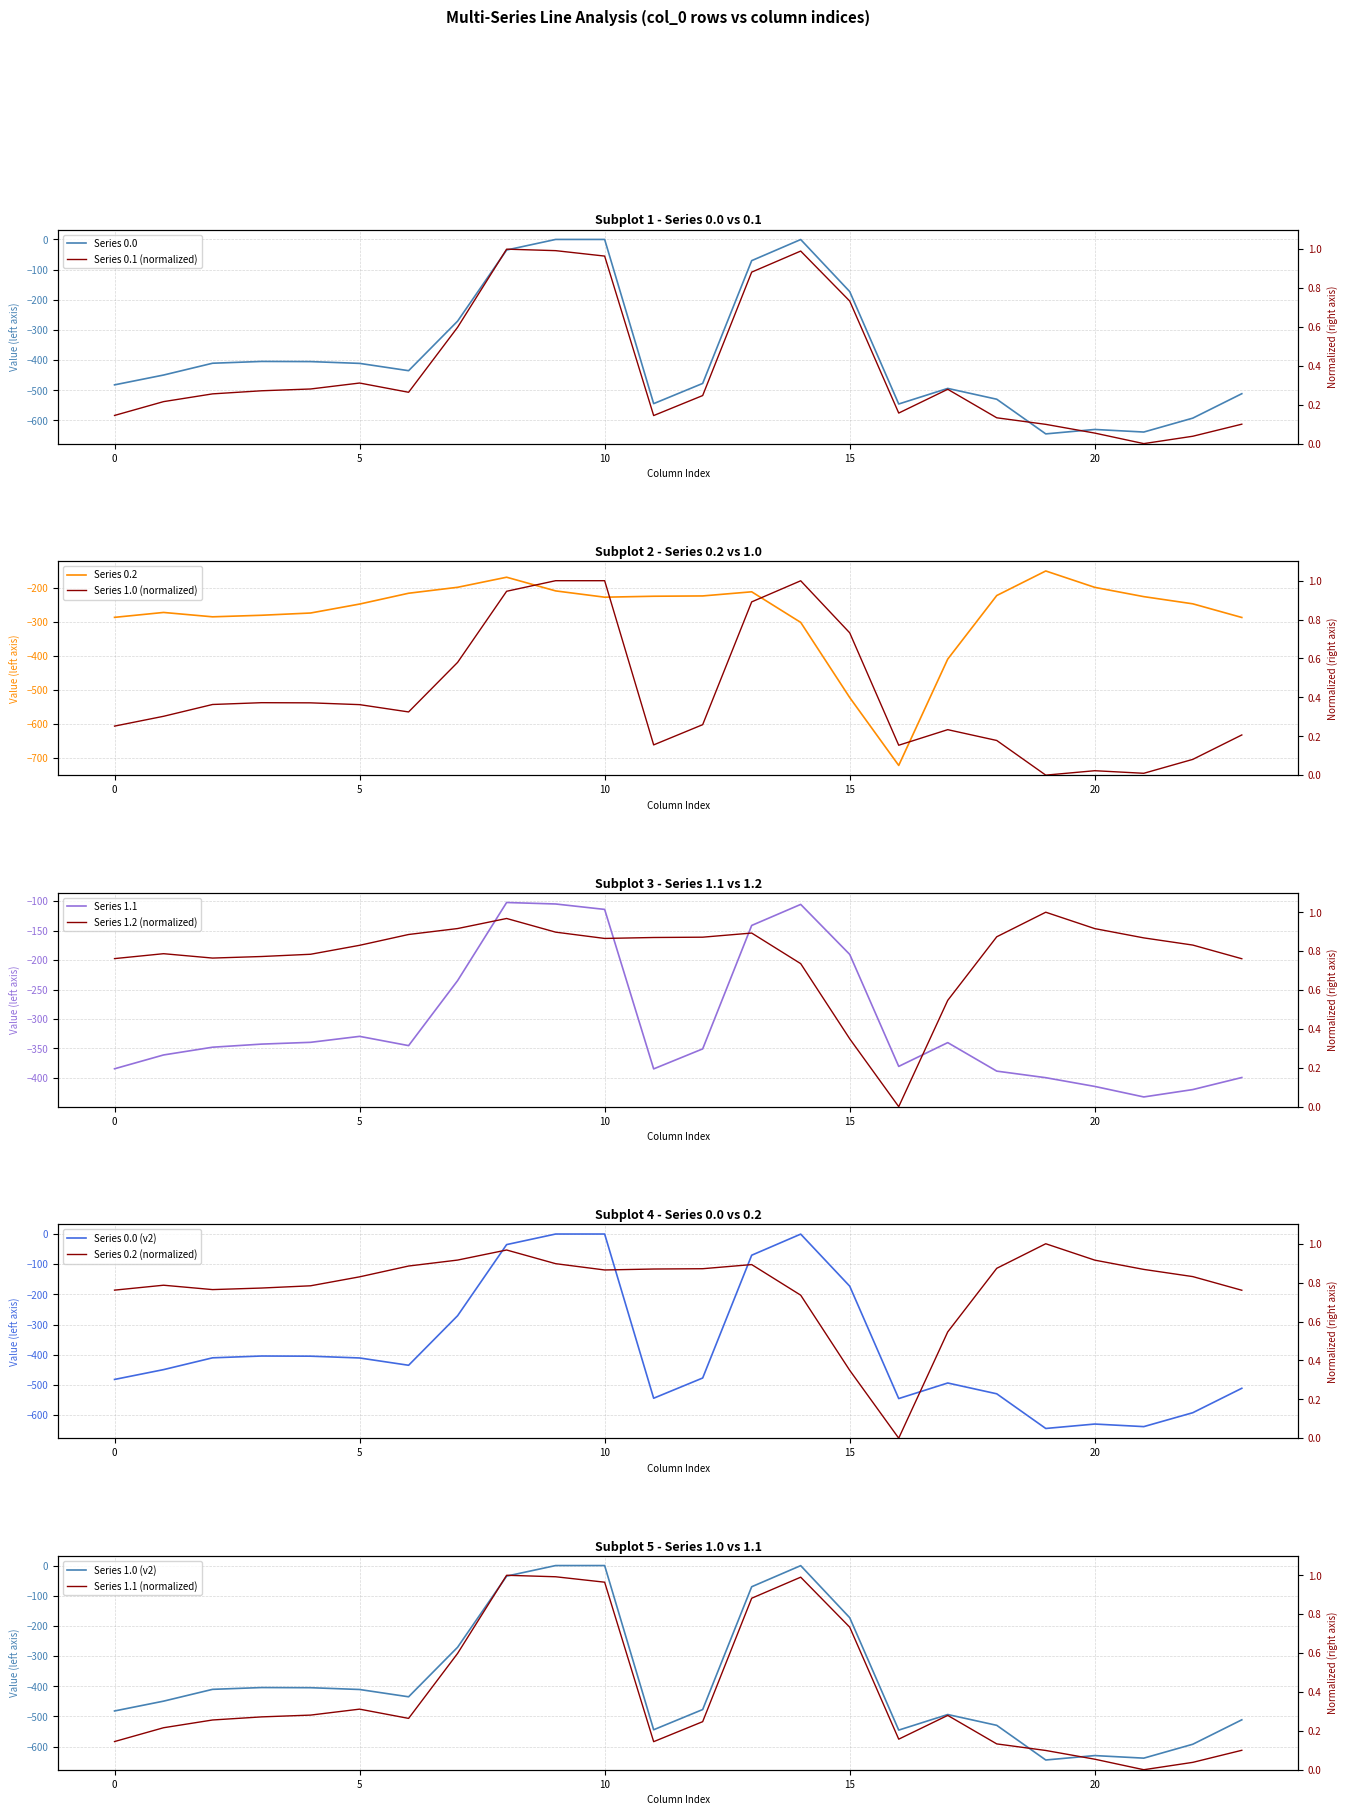

True or false: row_0.0 and row_0.2 intersect in this chart.

True